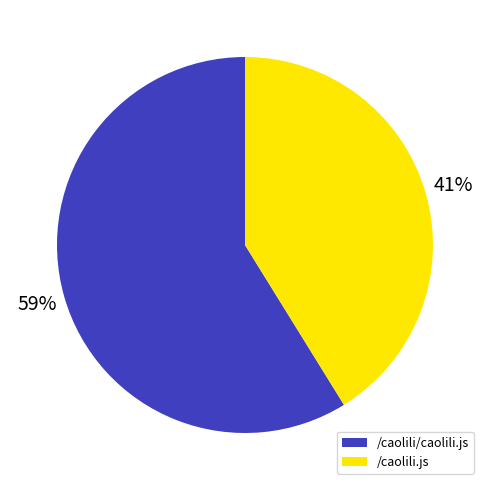

Does any single category account for the majority?

Yes